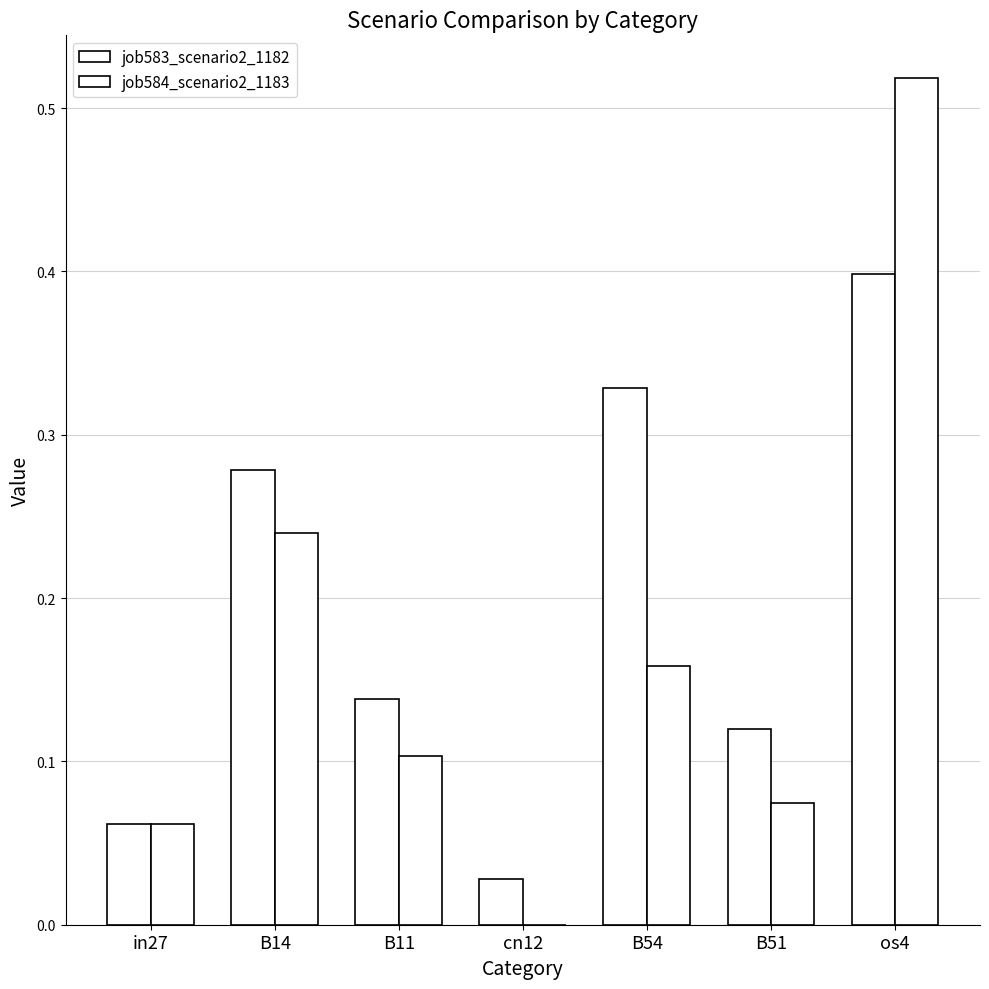

How many values in job584_scenario2_1183 are above zero?

6